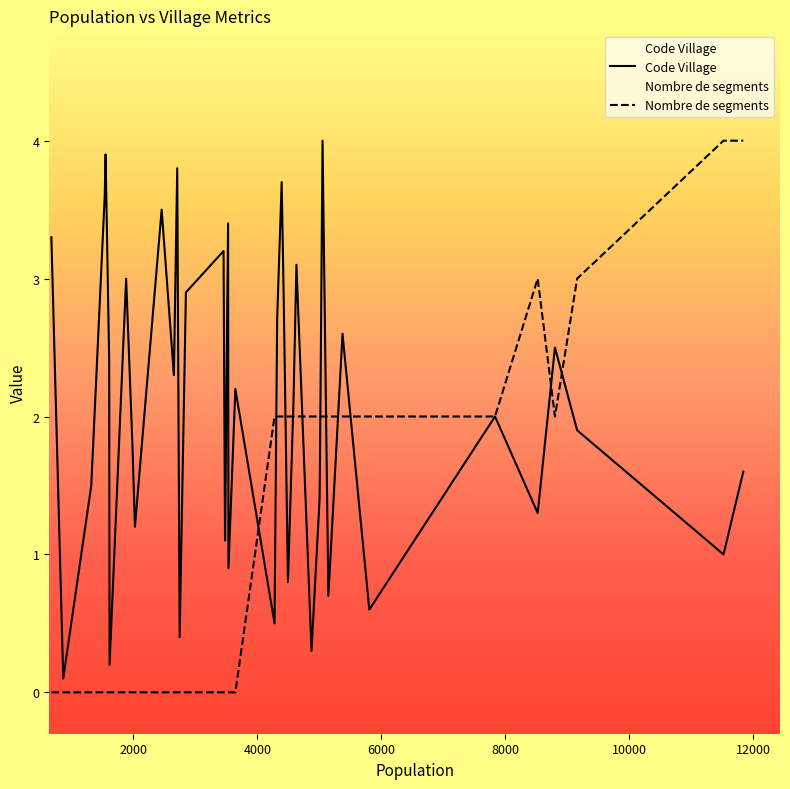

What is the greatest value displayed?

4.0